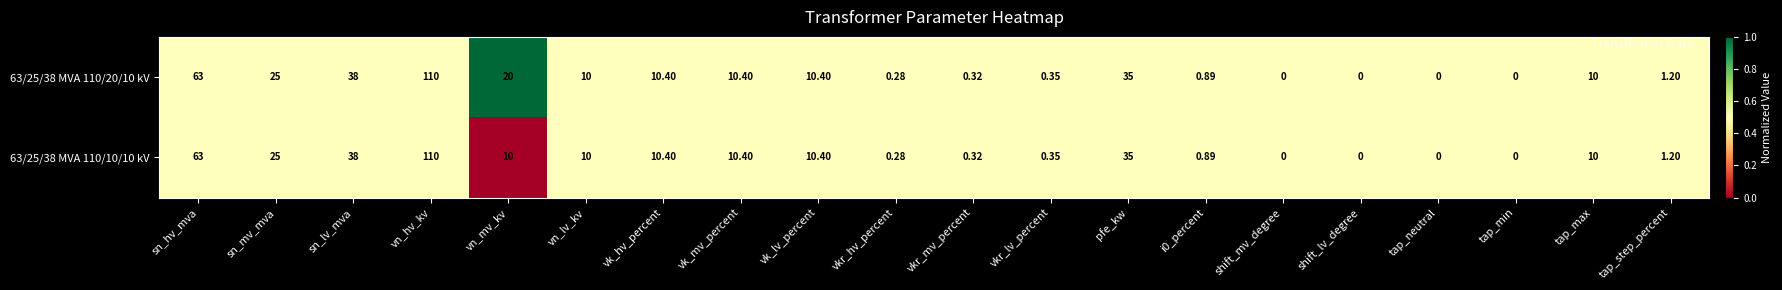

Rank the series by their average value, from highest to lowest.

63/25/38 MVA 110/20/10 kV, 63/25/38 MVA 110/10/10 kV